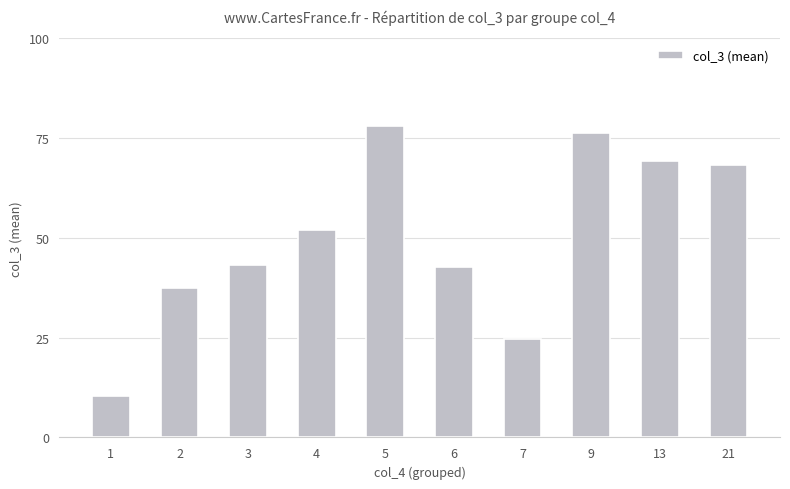

What is the change in value from 1 to 4?

+41.5